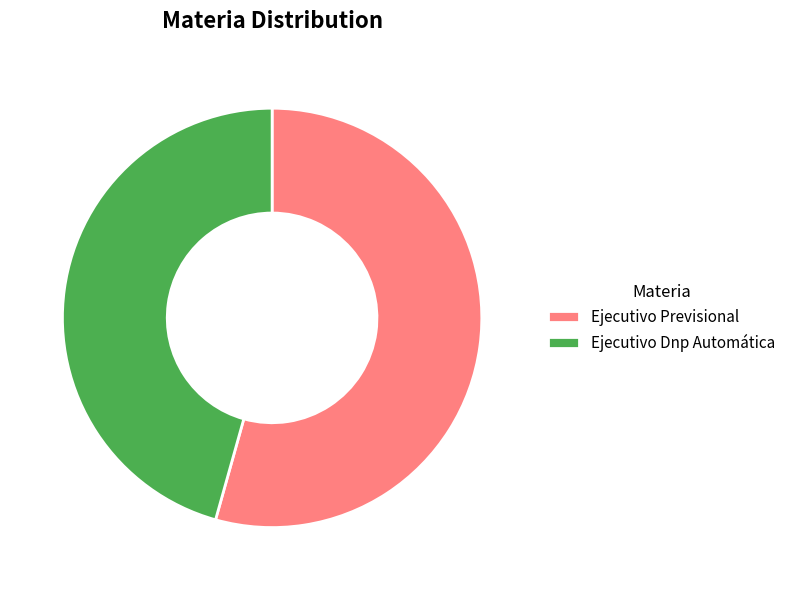

How many slices are in this pie chart?

2